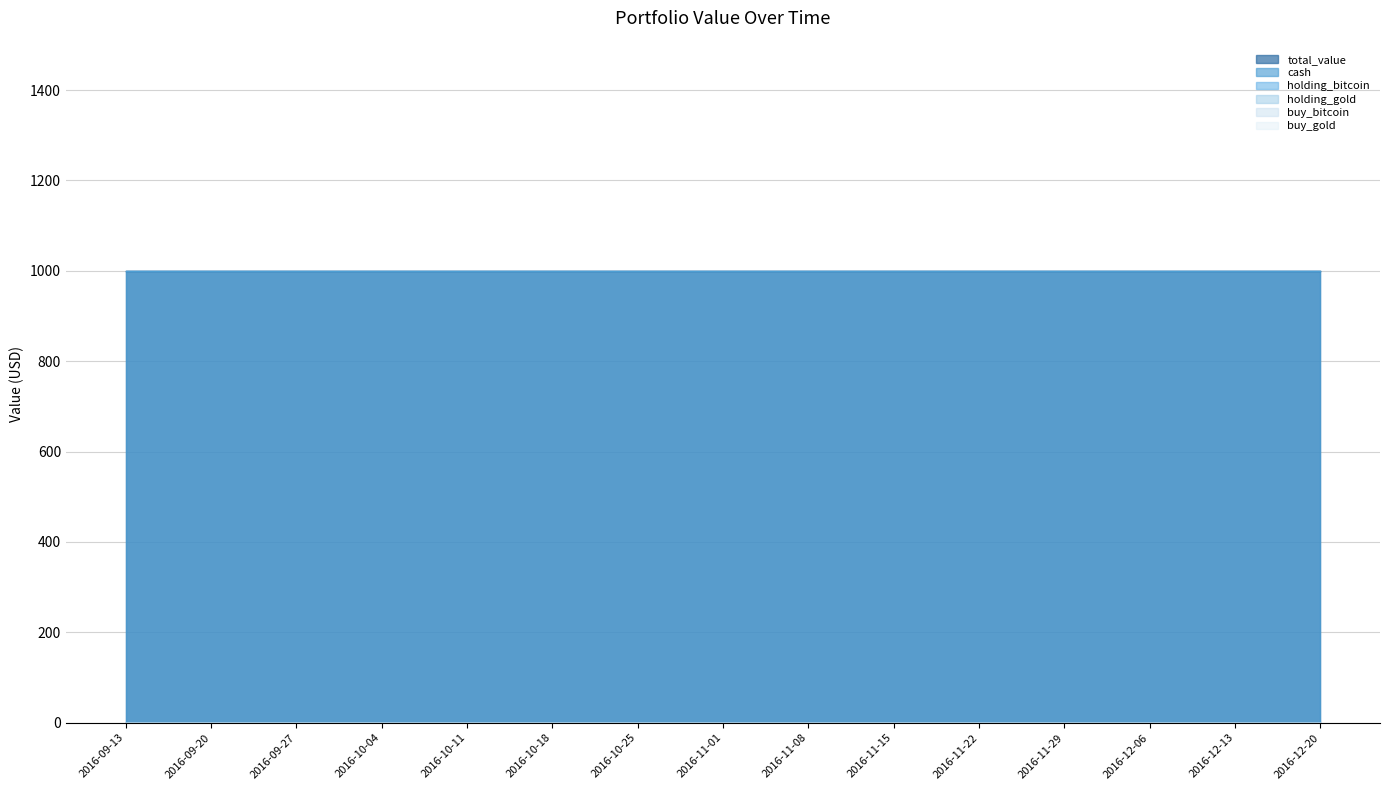

True or false: holding_bitcoin and buy_bitcoin intersect in this chart.

False